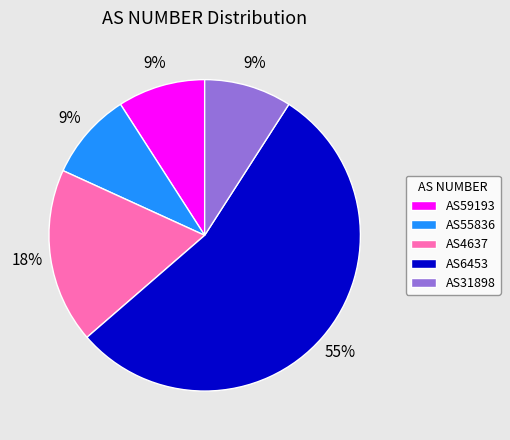

To the nearest percent, what is the difference between the AS4637 and AS55836 slice percentages?

9%